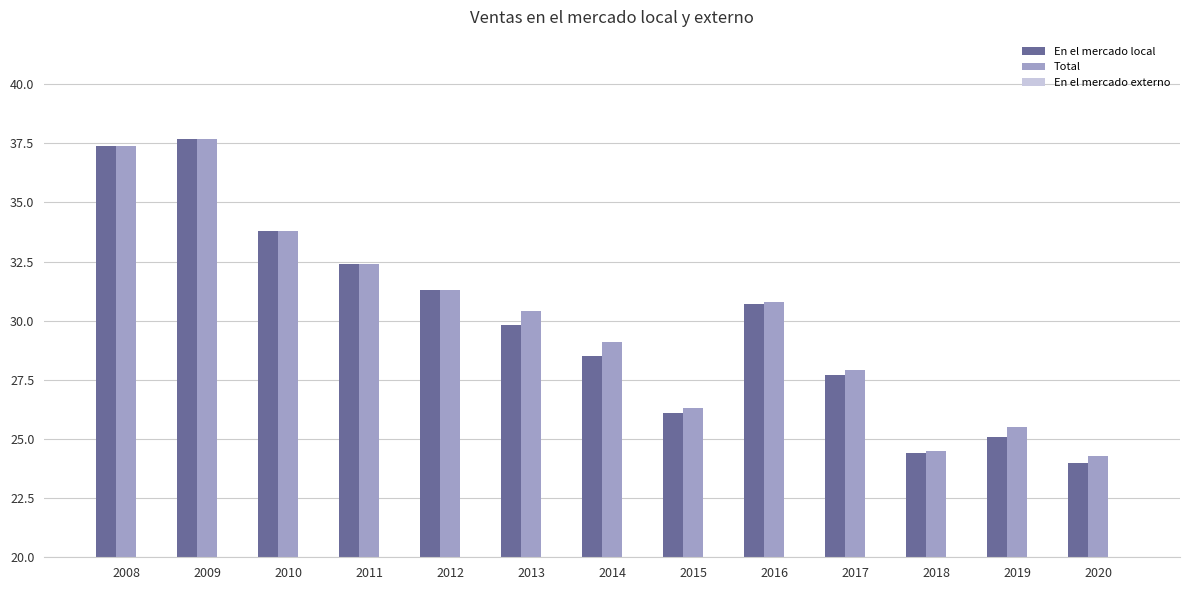

What is the total value across all series at 2020?

48.6